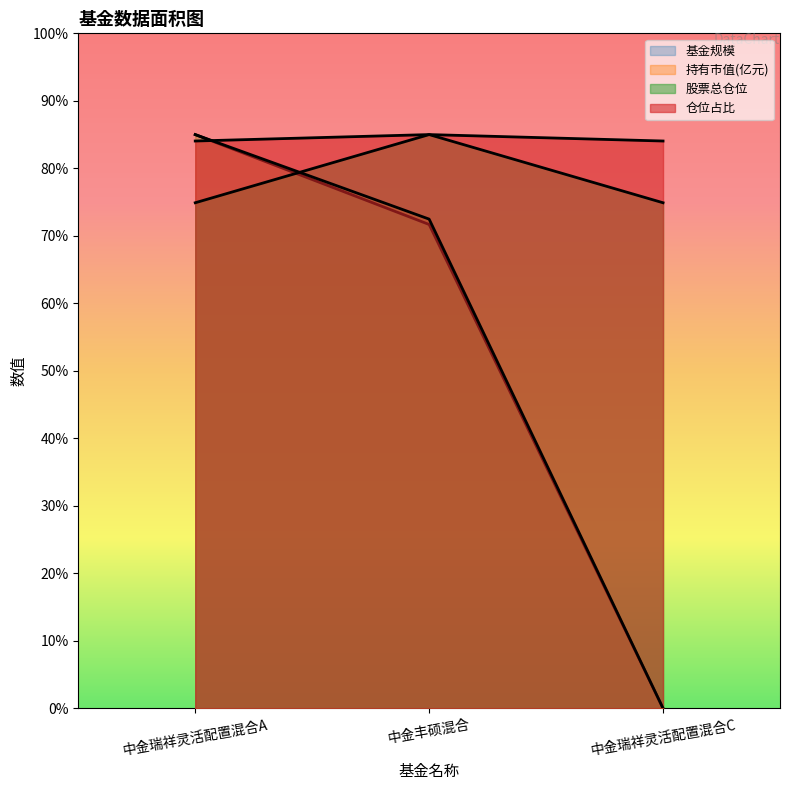

What are all the series names shown in the legend?

基金规模, 持有市值(亿元), 股票总仓位, 仓位占比